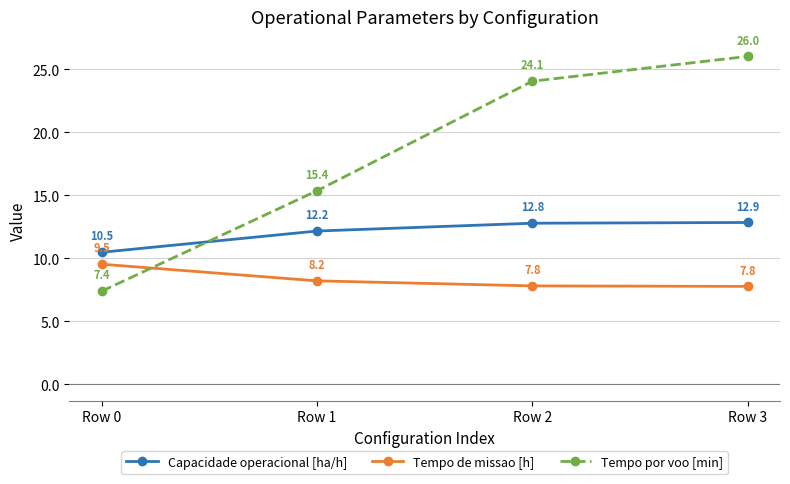

At which label does Tempo por voo [min] reach its minimum?

Row 0